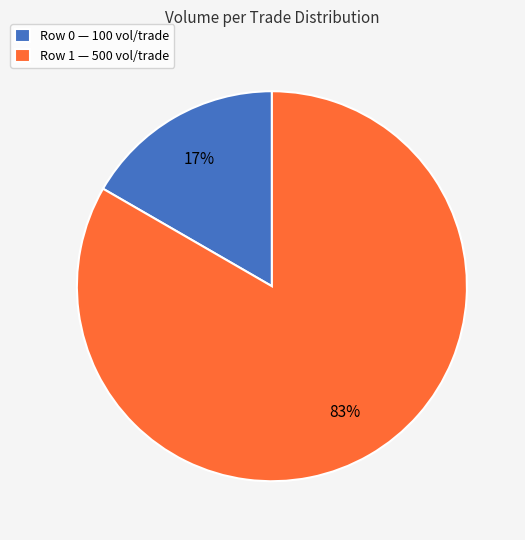

To the nearest percent, what is the average slice percentage?

50%